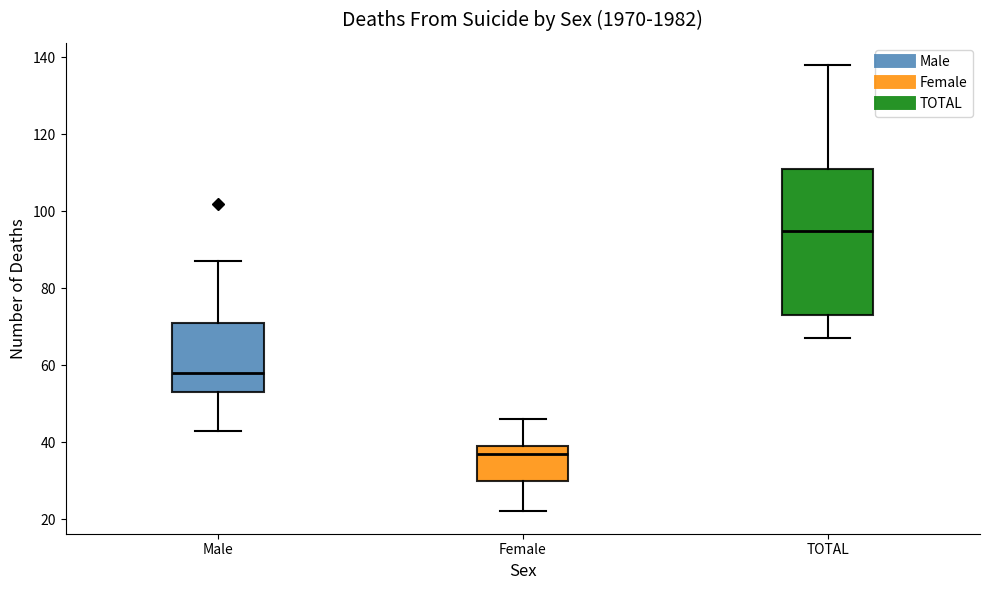

Where does the upper whisker of the box for Male end on the y-axis? The values are not printed on the chart, so give them approximately, as read against the axis.

88